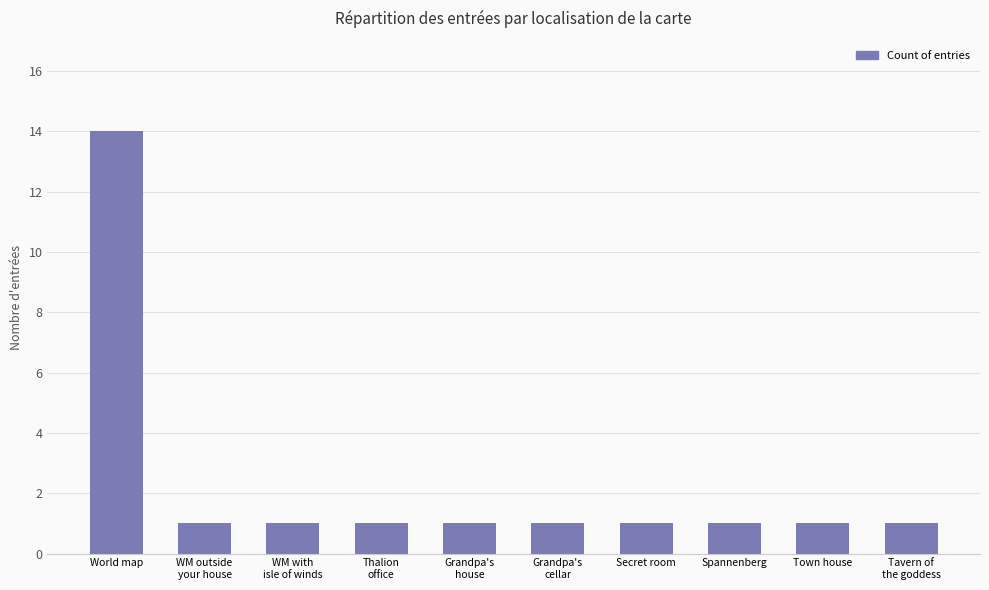

How many bars are there in total?

10